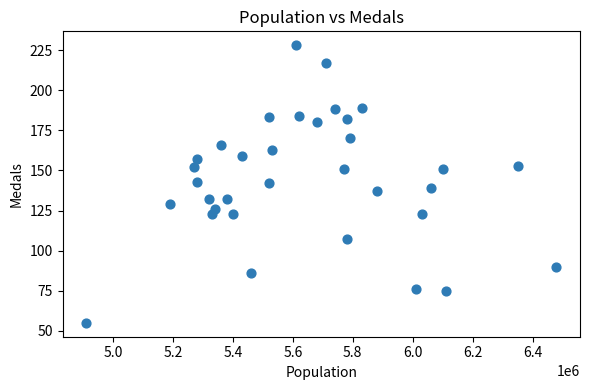

What is the range of Y values (max minus min)?

173